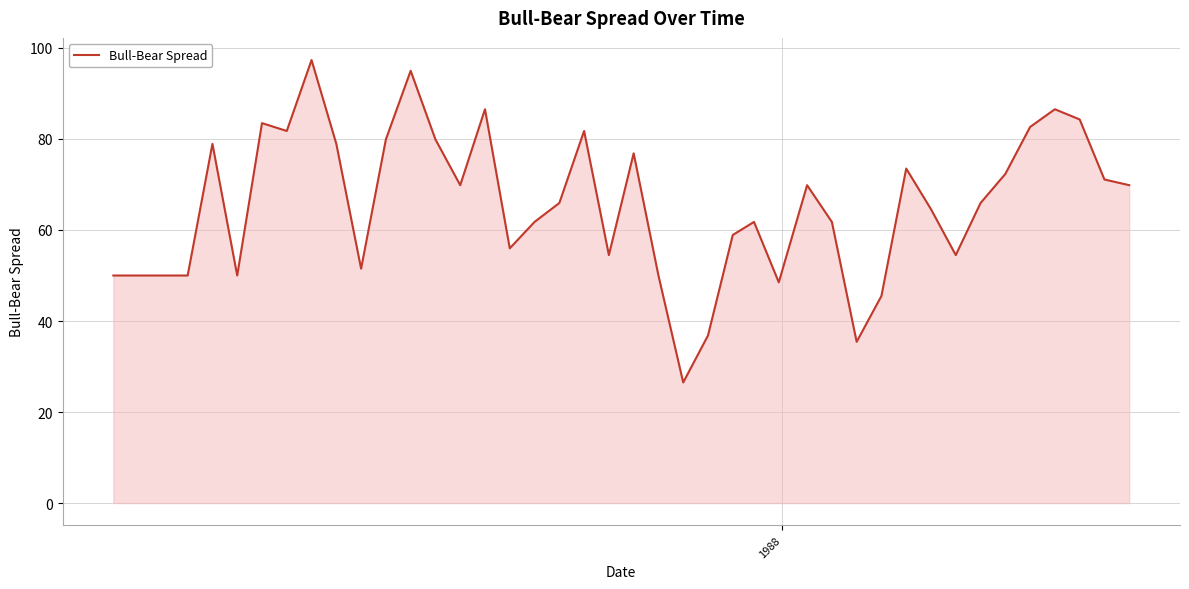

What is the smallest value displayed?

26.5